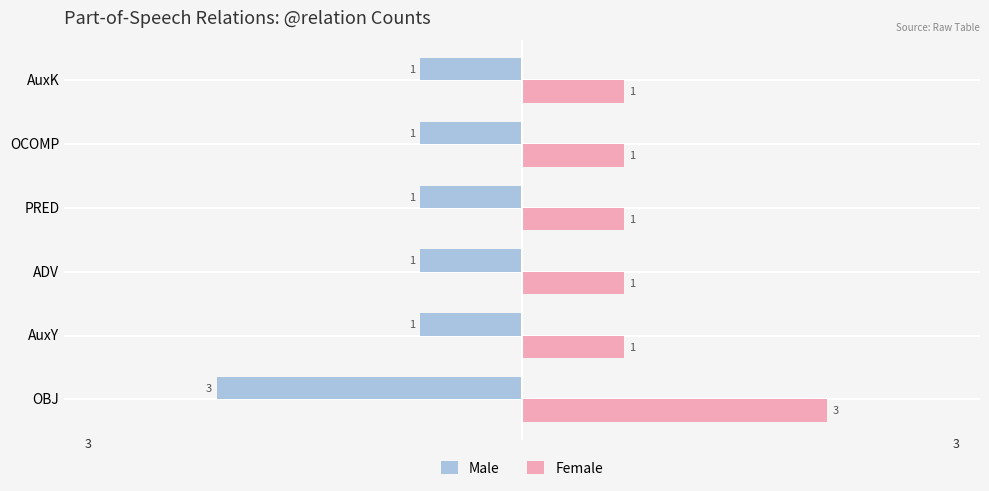

List the series in order of their peak value, highest first.

Female, Male